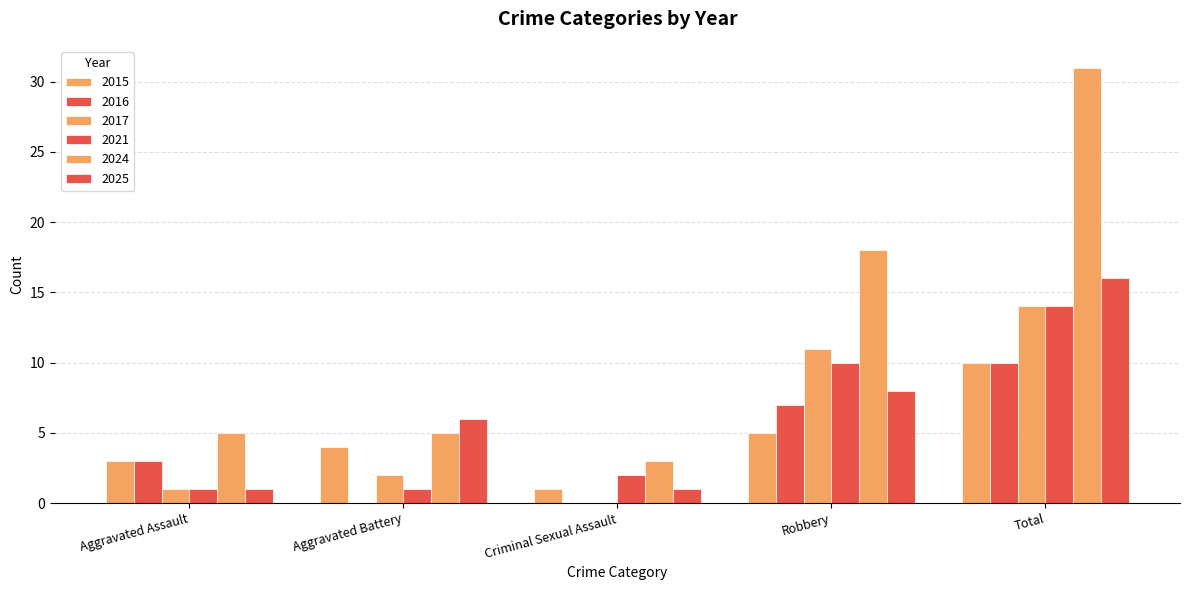

How many groups of bars are there?

5